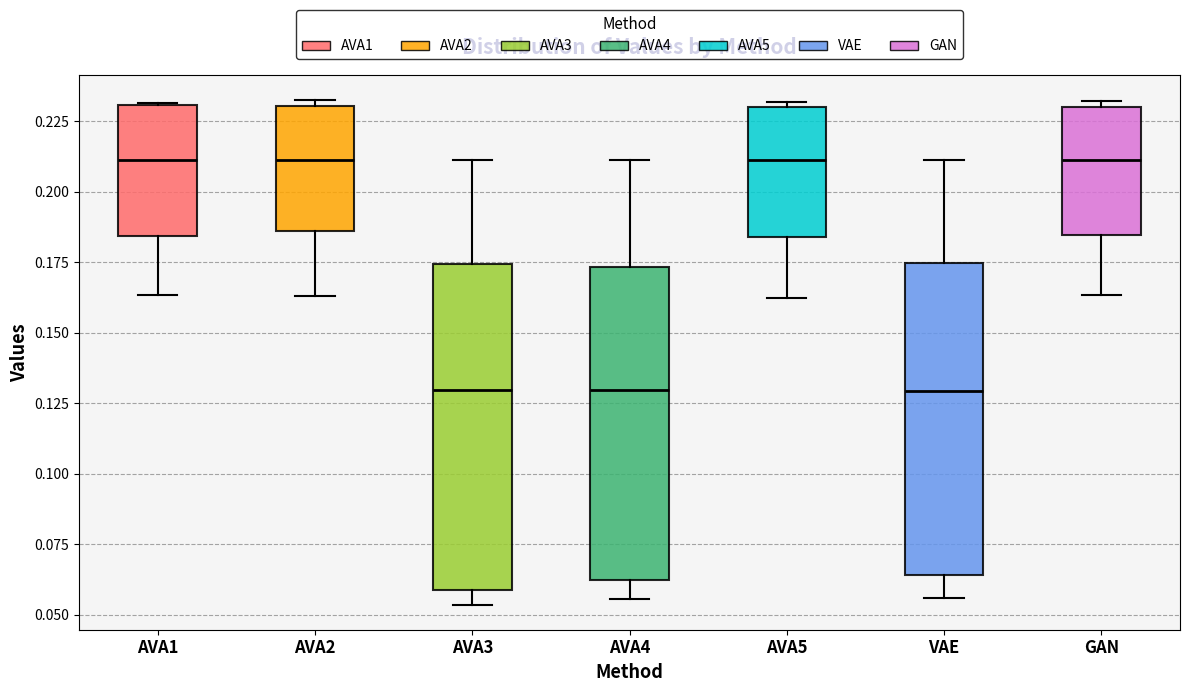

Reading left to right, transcribe this box plot: for each box, give where its median line is, the range the box spans, and where its two whiskers end, as read against the y-axis. The values are not printed on the chart, so give them approximately, as read against the axis.

AVA1: median 0.210, box 0.185 to 0.230, whiskers 0.165 to 0.230
AVA2: median 0.210, box 0.185 to 0.230, whiskers 0.165 to 0.230 (just above the box's upper edge)
AVA3: median 0.130, box 0.060 to 0.175, whiskers 0.055 to 0.210
AVA4: median 0.130, box 0.065 to 0.175, whiskers 0.055 to 0.210
AVA5: median 0.210, box 0.185 to 0.230, whiskers 0.165 to 0.230 (just above the box's upper edge)
VAE: median 0.130, box 0.065 to 0.175, whiskers 0.055 to 0.210
GAN: median 0.210, box 0.185 to 0.230, whiskers 0.165 to 0.230 (just above the box's upper edge)